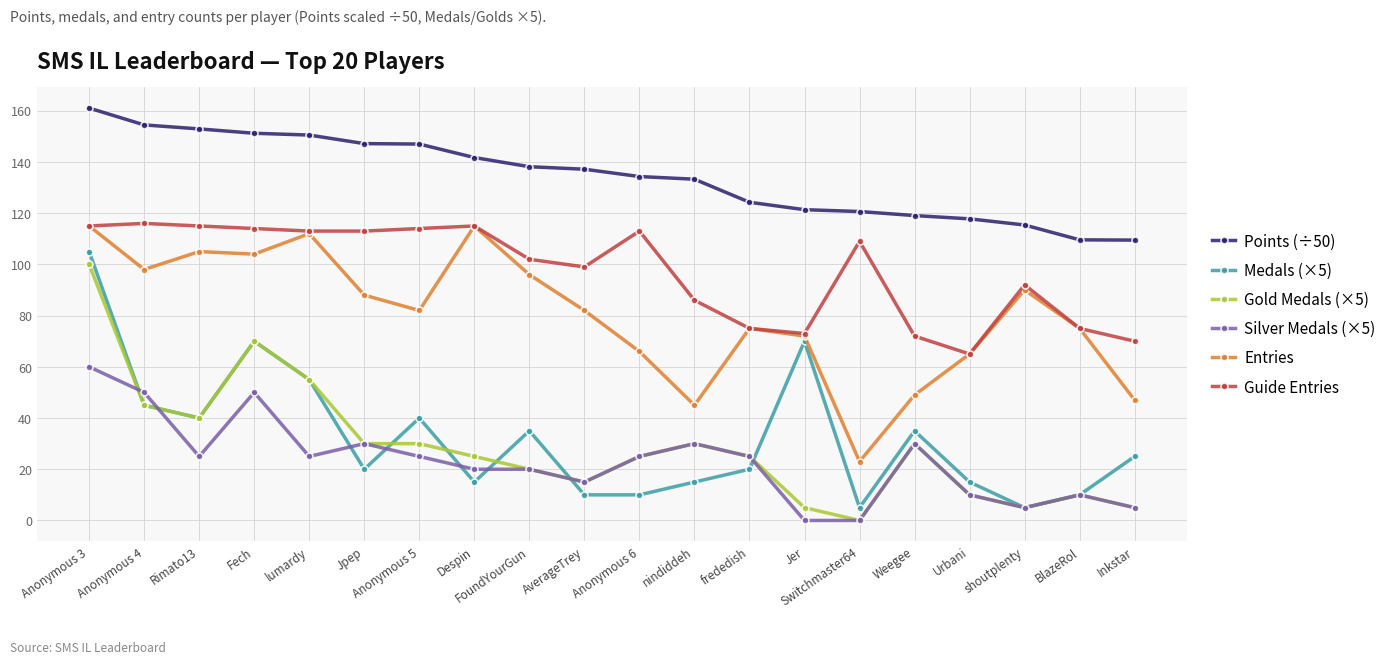

How many data points does each series have?

20